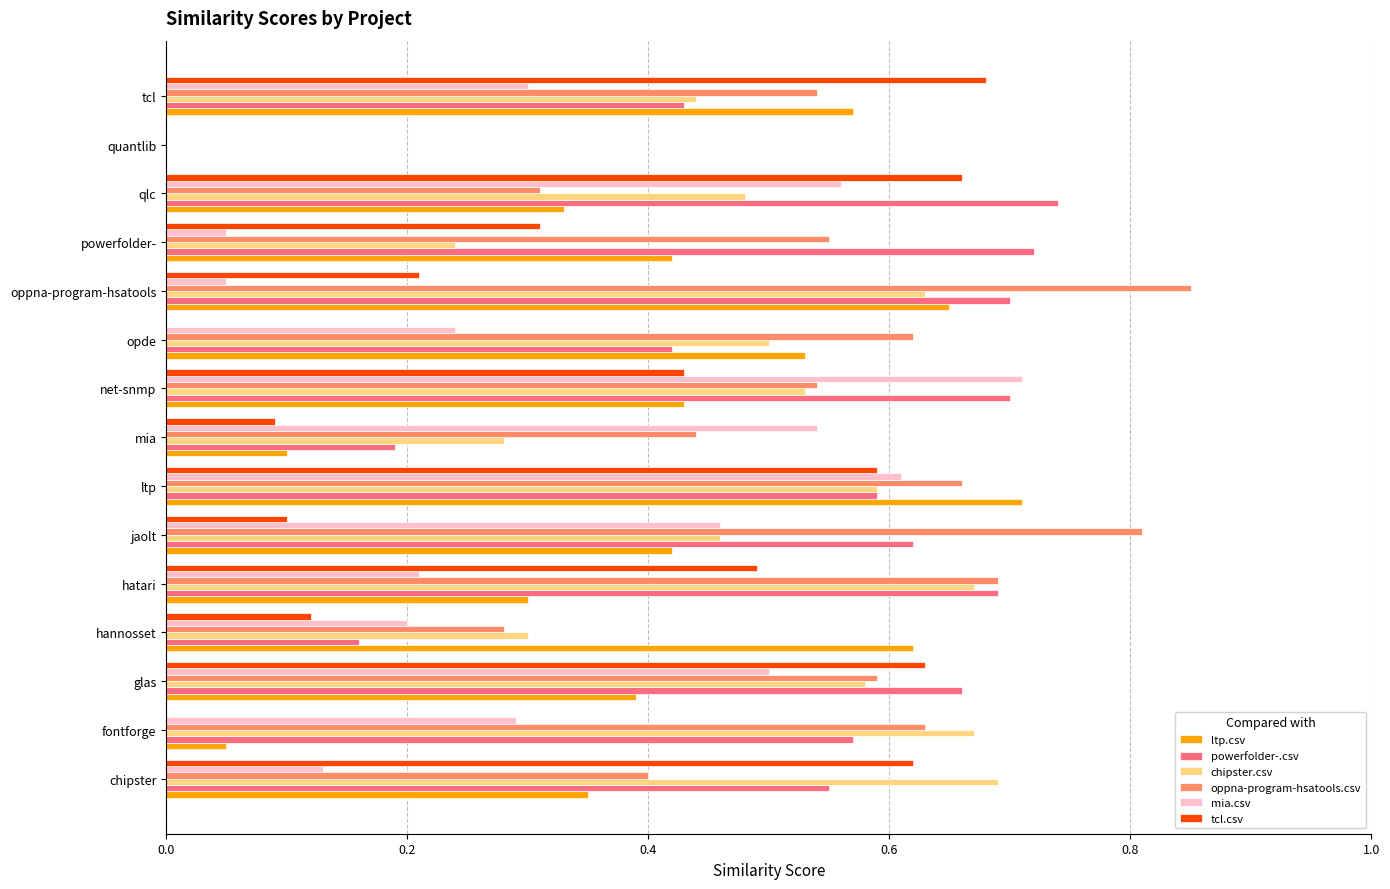

True or false: tcl.csv has a value of 0.4 at net-snmp.

True